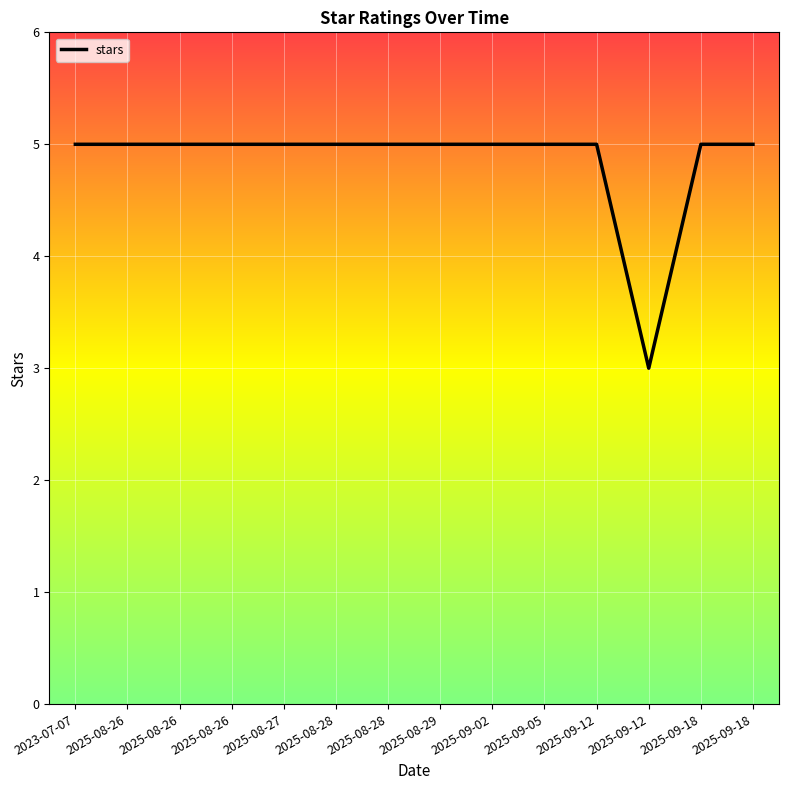

True or false: the data shows 5 at 2025-09-02.

True